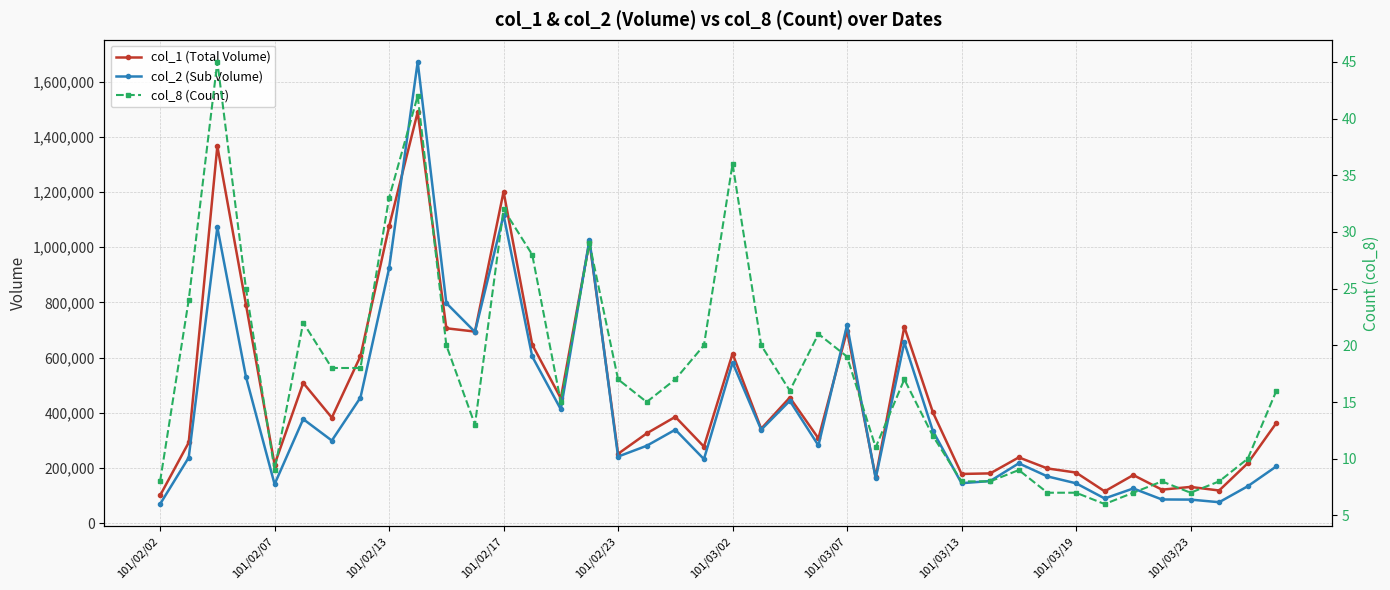

Which series changed the most between 25 and 35?

col_2 (Sub Volume)